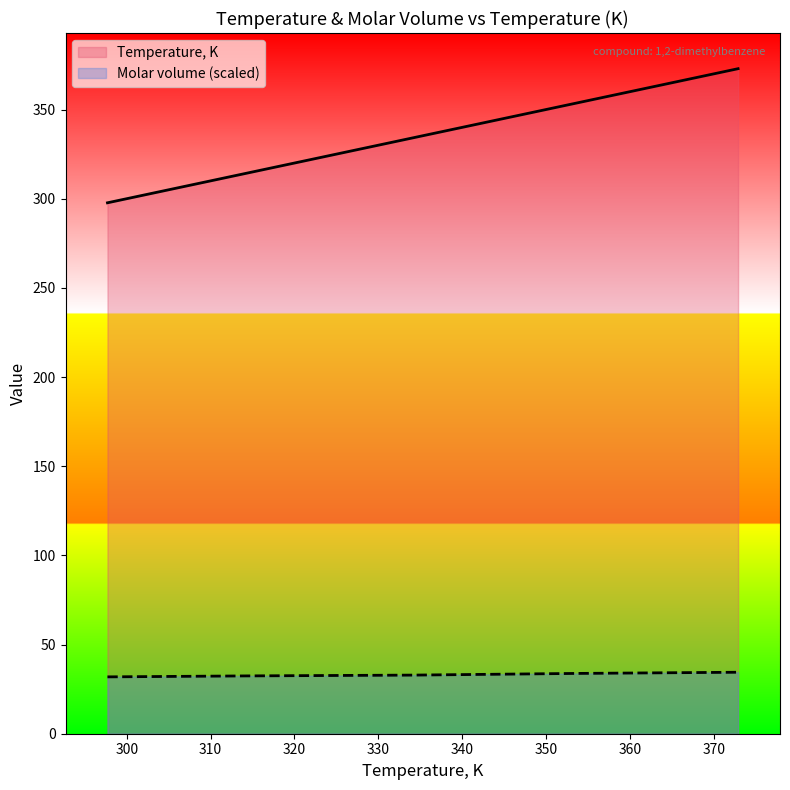

What is the difference between the maximum and minimum values in the Molar volume, m3/mol series?

2.6